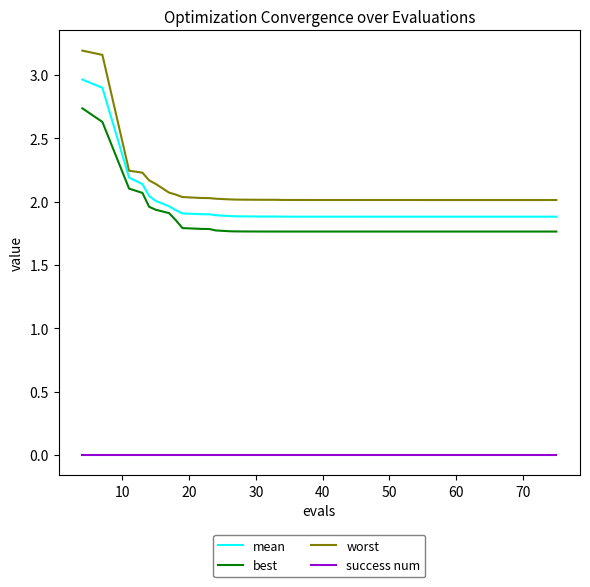

Which series has the largest range (max minus min)?

worst